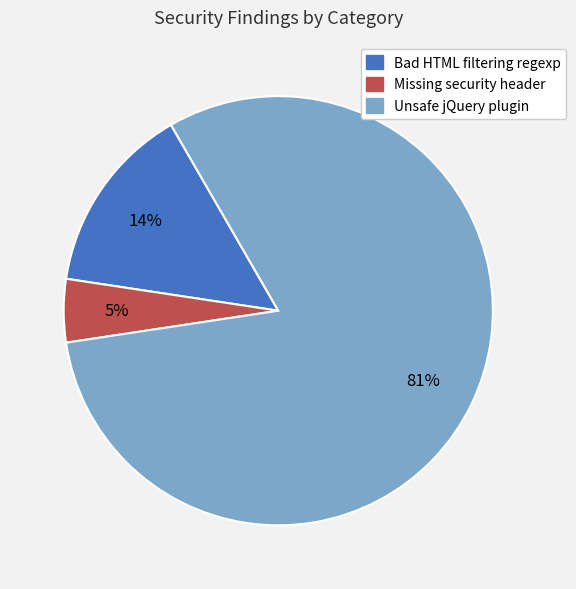

Combined, do Unsafe jQuery plugin and Bad HTML filtering regexp account for over 50%?

Yes